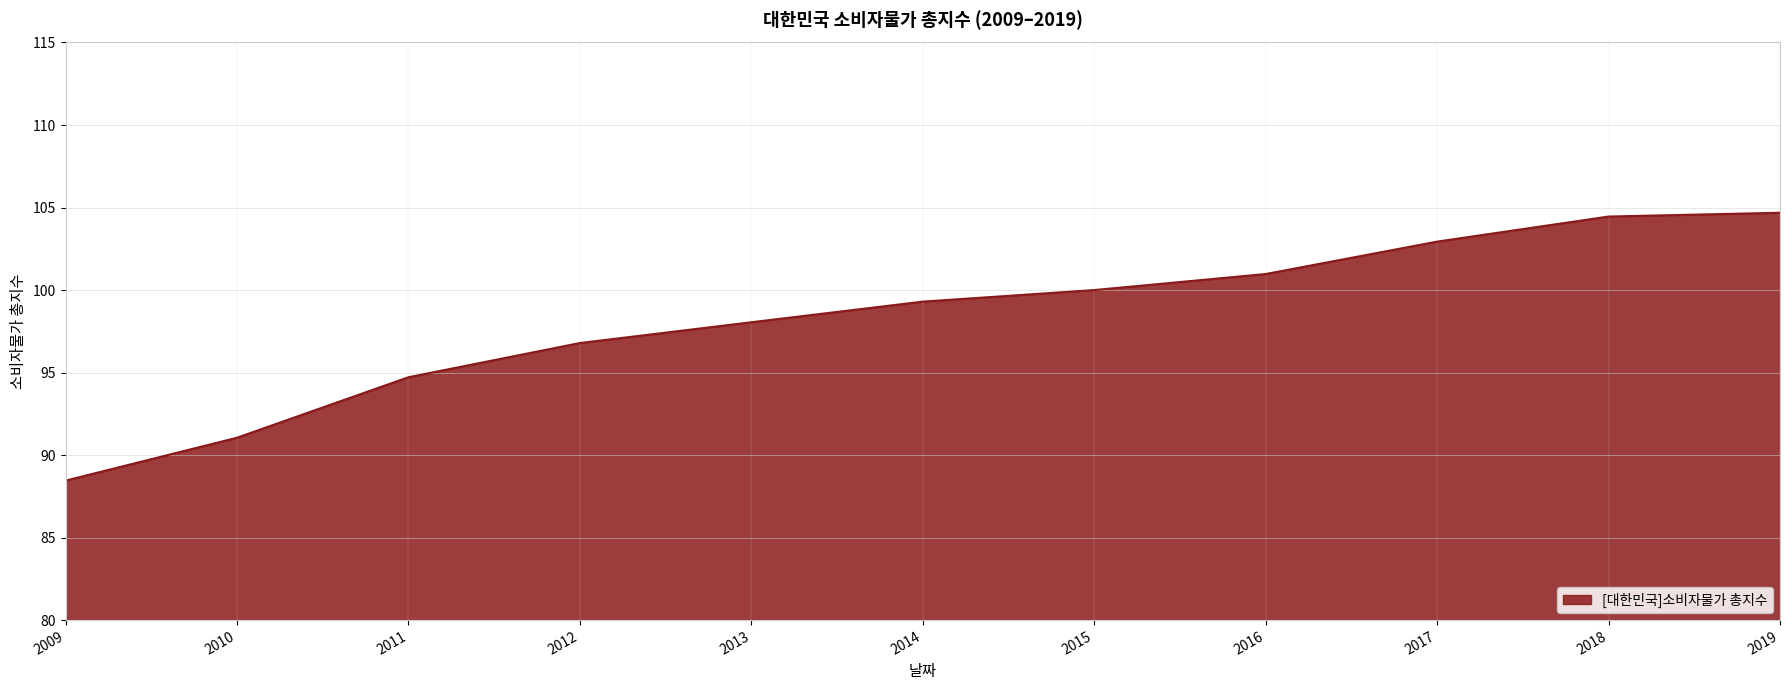

How many categories are shown in the chart?

11